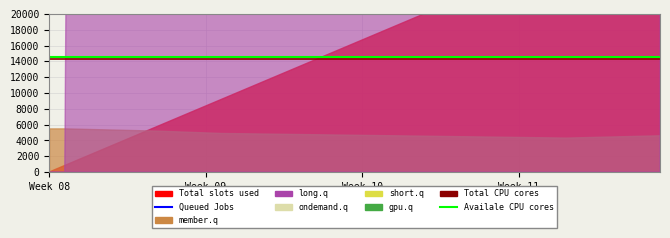

Which category has the highest value in the Total CPU cores series?

Week 08